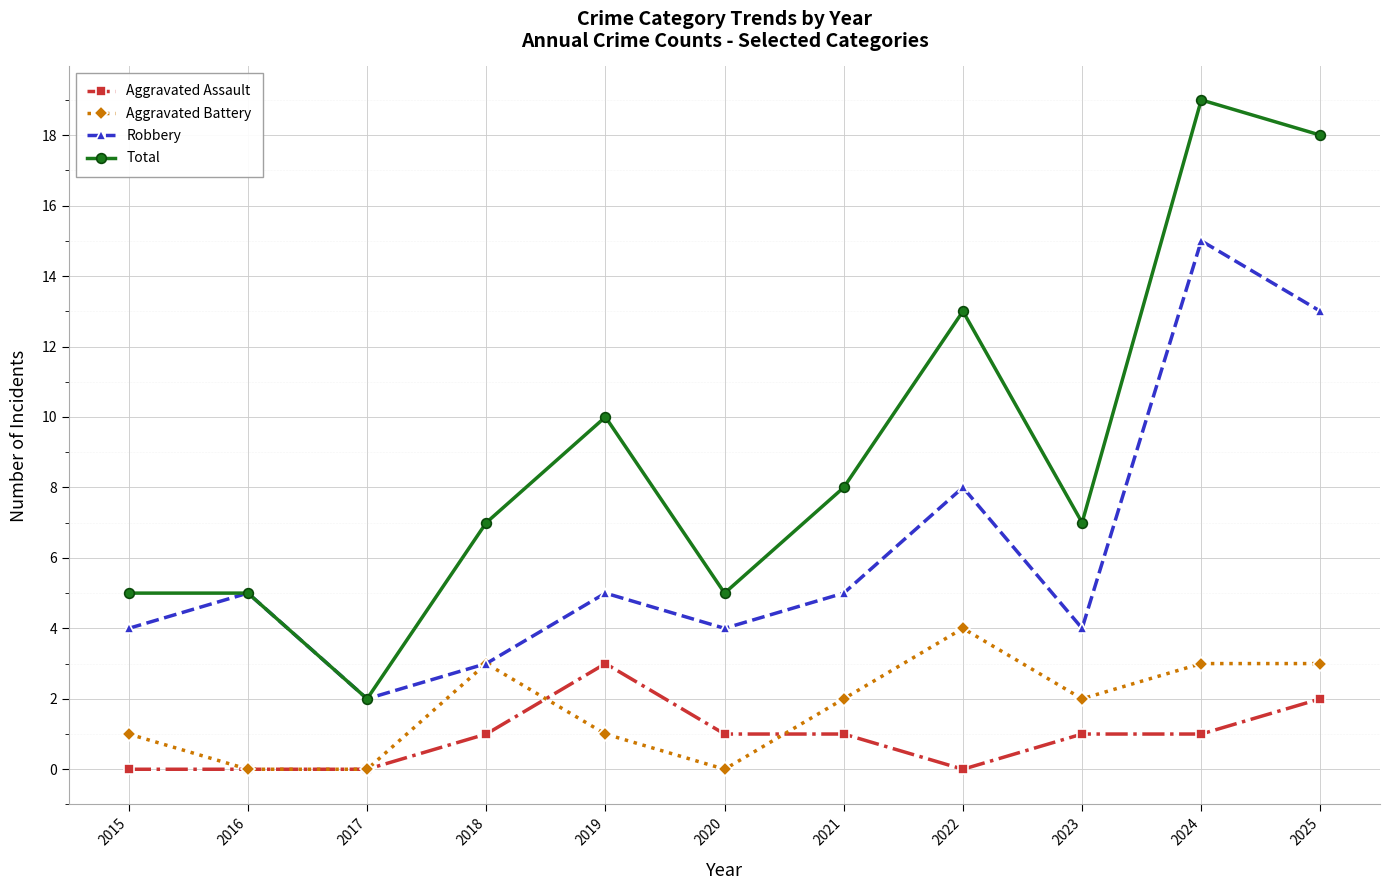

What is the sum of the Robbery values at 2020 and 2015?

8